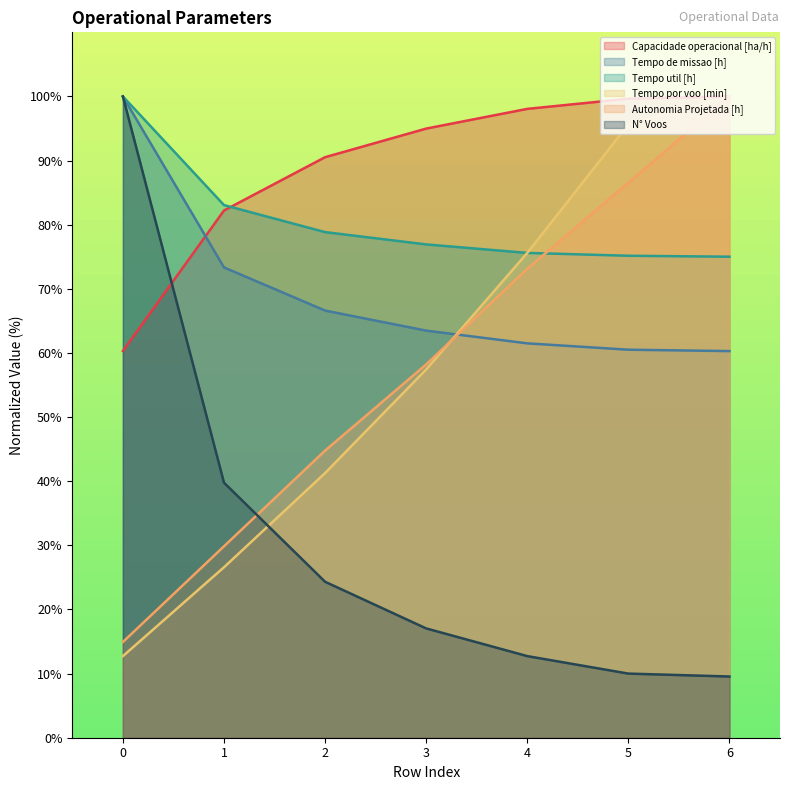

Reading left to right, what are all the values shown in this chart?

Capacidade operacional [ha/h]: 0=60.3	1=82.2	2=90.5	3=95.0	4=98.1	5=99.7	6=100.0
Tempo de missao [h]: 0=100.0	1=73.3	2=66.6	3=63.5	4=61.5	5=60.5	6=60.3
Tempo util [h]: 0=100.0	1=83.1	2=78.8	3=76.9	4=75.6	5=75.2	6=75.0
Tempo por voo [min]: 0=12.7	1=26.6	2=41.3	3=57.4	4=75.6	5=95.6	6=100.0
Autonomia Projetada [h]: 0=14.9	1=29.9	2=44.8	3=58.2	4=73.1	5=86.6	6=100.0
N° Voos: 0=100.0	1=39.8	2=24.3	3=17.0	4=12.7	5=10.0	6=9.5